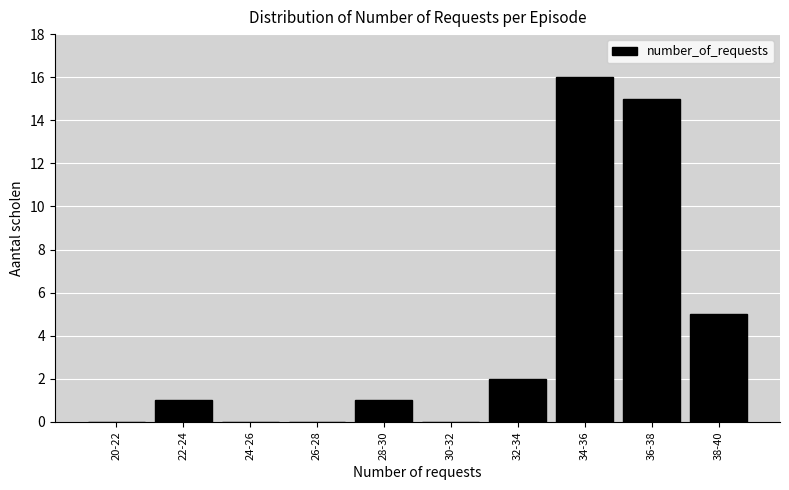

Reading right to left, what are all the values shown in this chart?

38-40=5	36-38=15	34-36=16	32-34=2	30-32=0	28-30=1	26-28=0	24-26=0	22-24=1	20-22=0